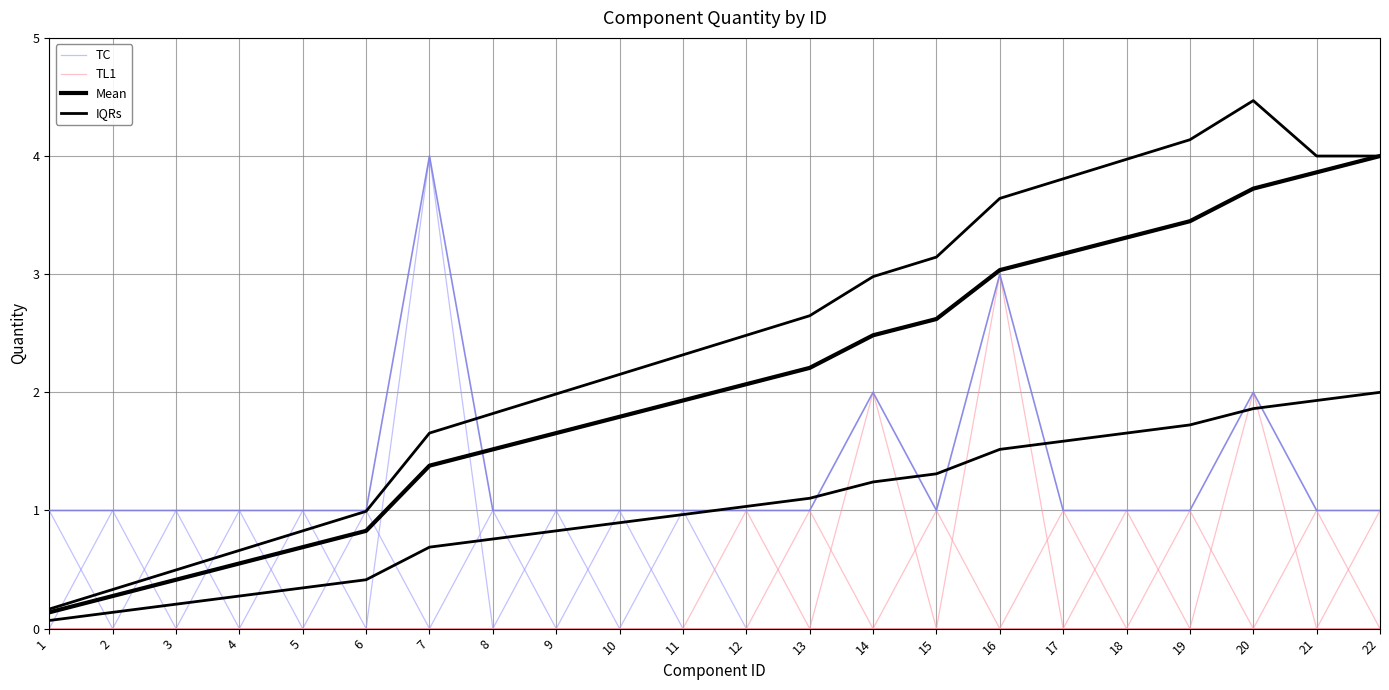

What is the difference between the Mean values at 6 and 9?

0.8